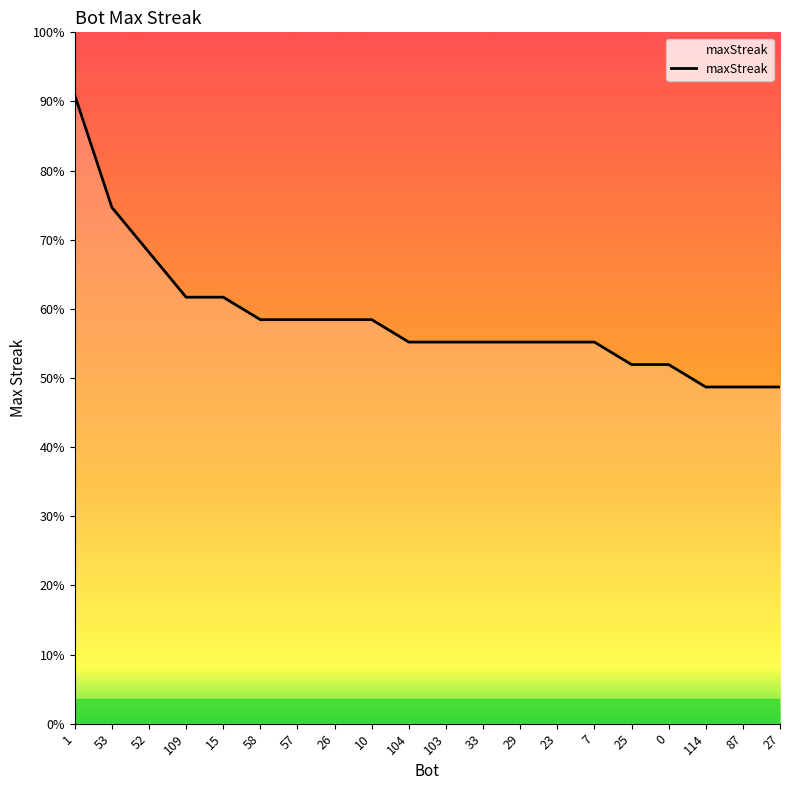

List the labels in order of value, largest first.

1, 53, 52, 109, 15, 58, 57, 26, 10, 104, 103, 33, 29, 23, 7, 25, 0, 114, 87, 27